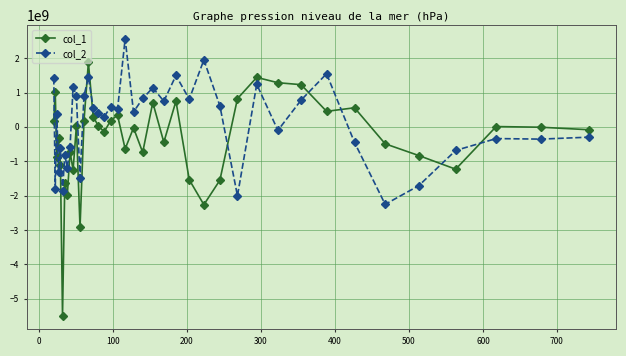

What is the minimum value shown in the chart?

-5490873677.1